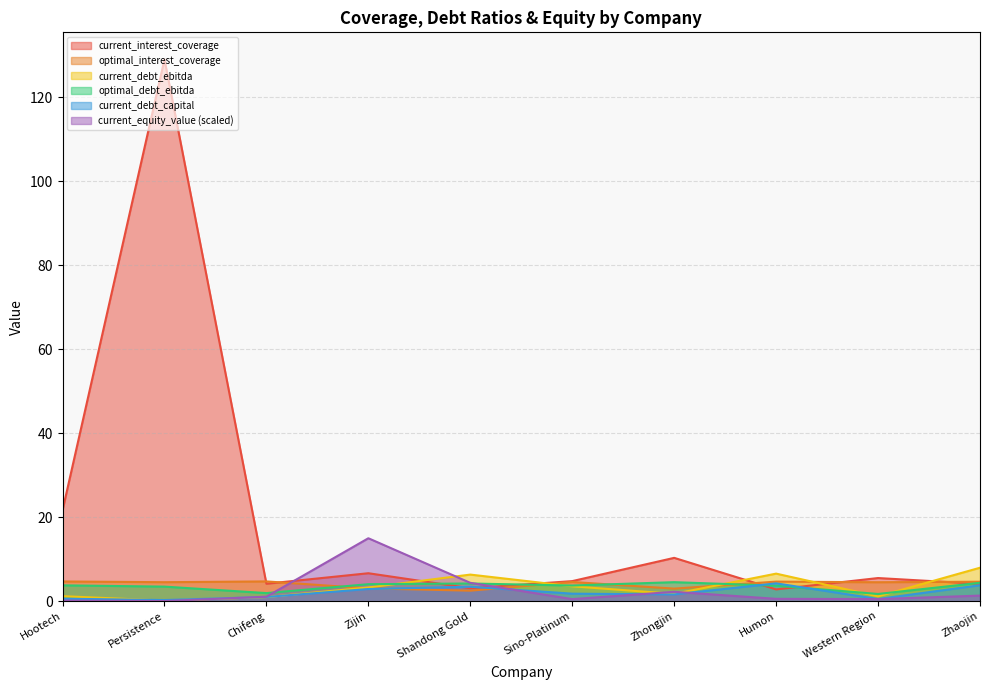

Which has a higher value, Western Region or Shandong Gold?

Western Region